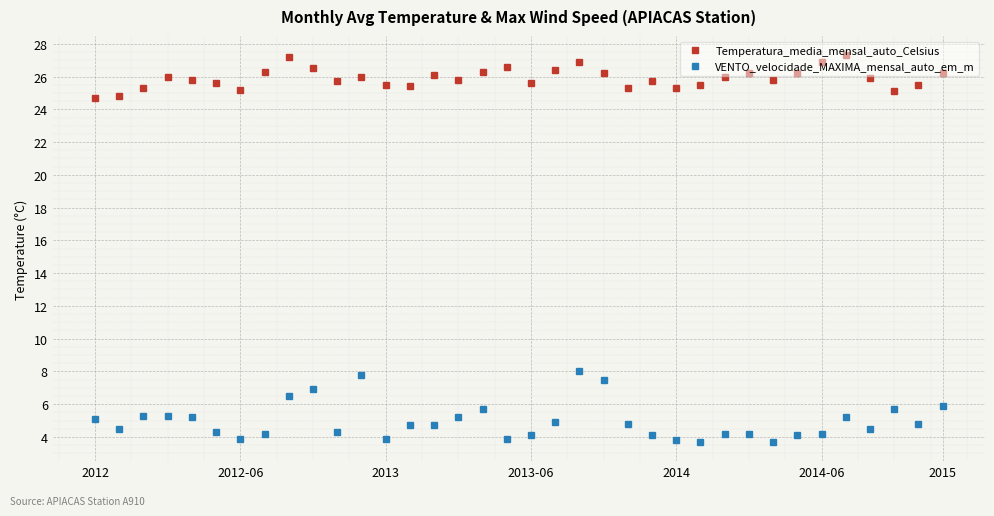

Which series has the largest range (max minus min)?

VENTO_velocidade_MAXIMA_mensal_auto_em_m